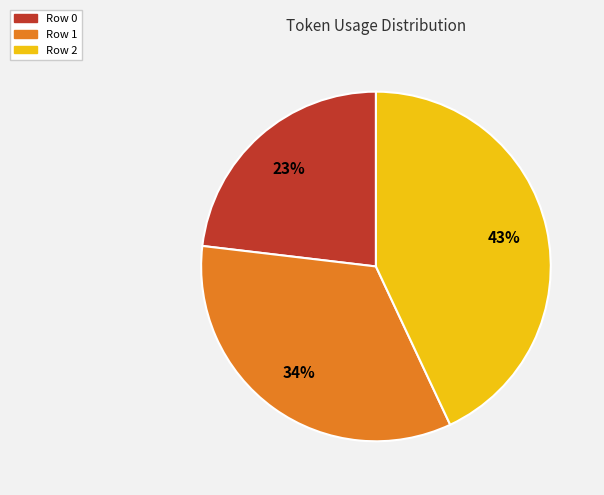

Which slice is the smallest?

Row 0